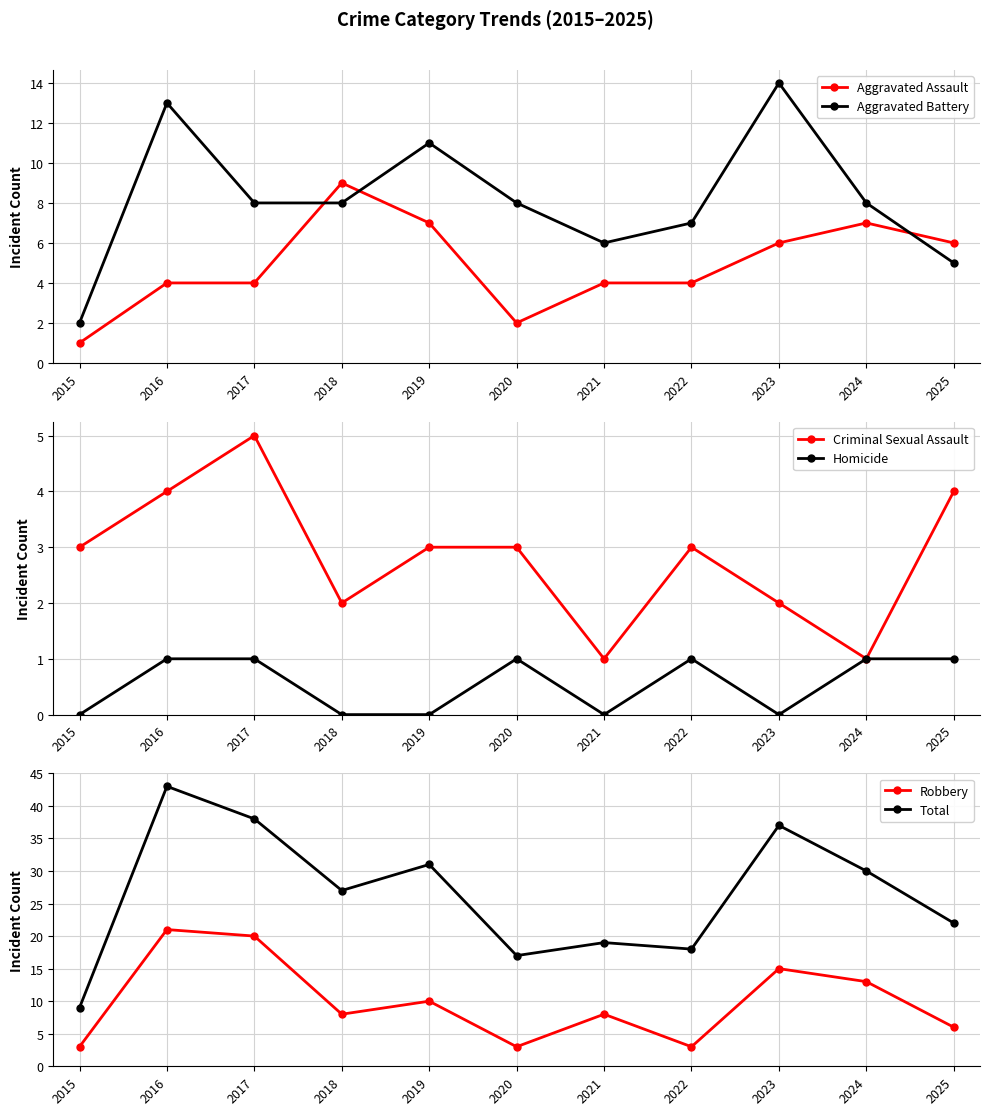

True or false: Criminal Sexual Assault and Total cross at least once.

False